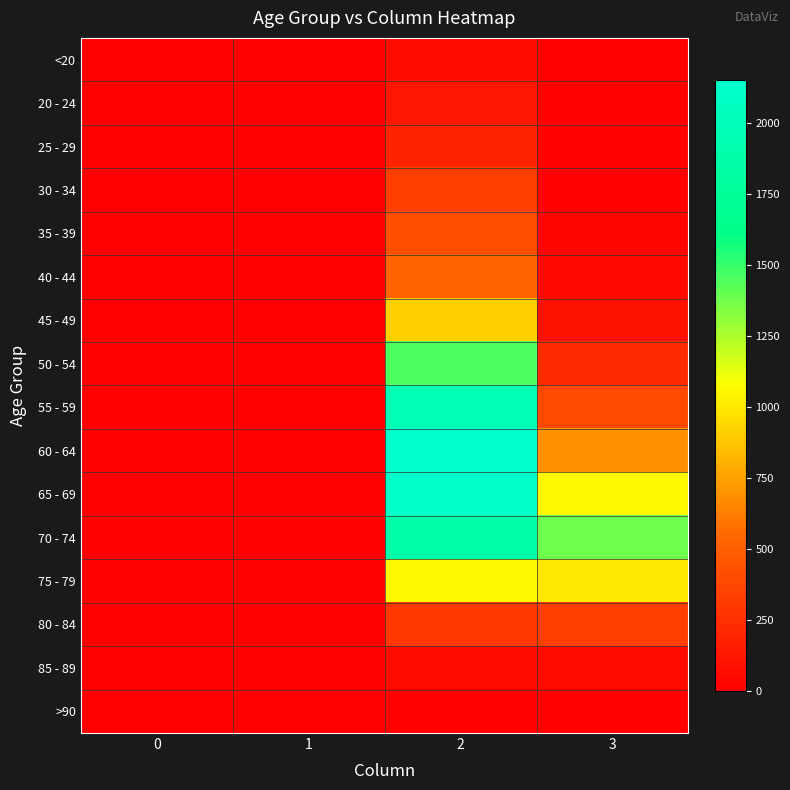

What is the difference between the highest and lowest values at 3?

1379